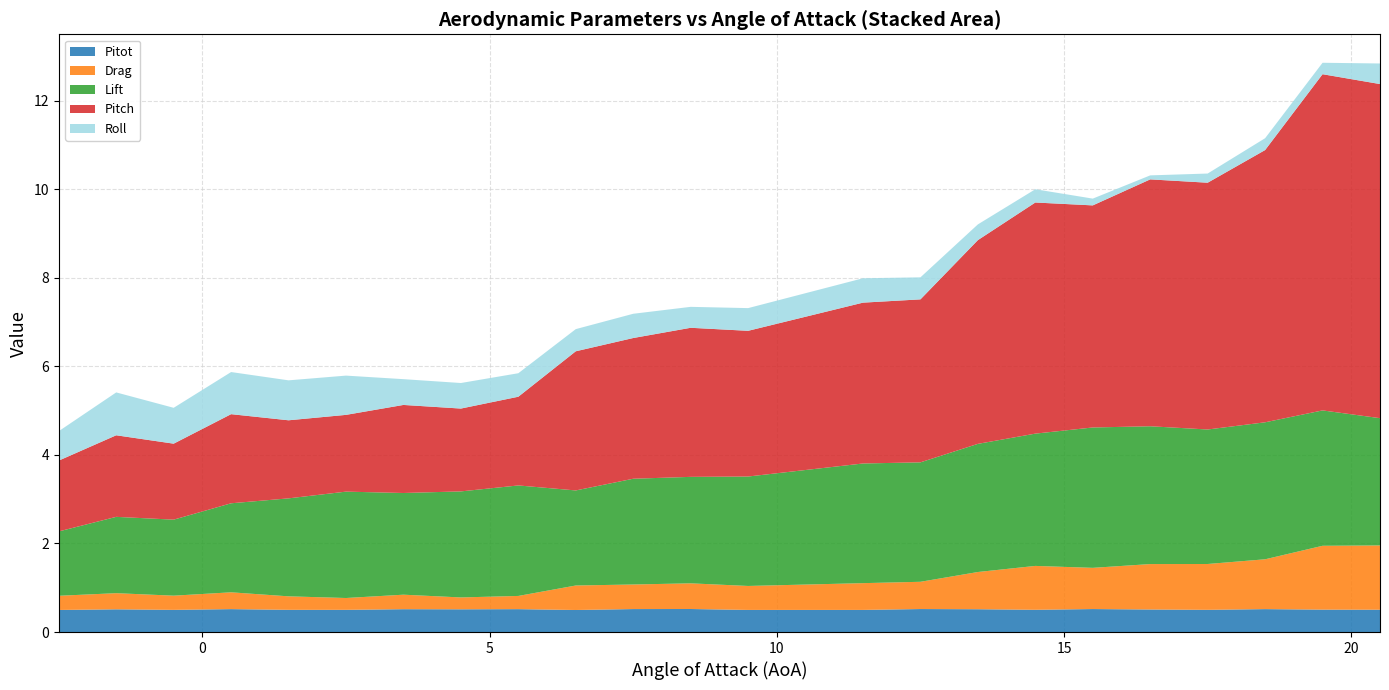

Reading left to right, list all the values displayed in this chart.

Pitot: -2.5=0.5	-1.5=0.5	-0.5=0.5	0.5=0.5	1.5=0.5	2.5=0.5	3.5=0.5	4.5=0.5	5.5=0.5	6.5=0.5	7.5=0.5	8.5=0.5	9.5=0.5	11.5=0.5	12.5=0.5	13.5=0.5	14.5=0.5	15.5=0.5	16.5=0.5	17.5=0.5	18.5=0.5	19.5=0.5	20.5=0.5
Drag: -2.5=0.3	-1.5=0.4	-0.5=0.3	0.5=0.4	1.5=0.3	2.5=0.3	3.5=0.3	4.5=0.3	5.5=0.3	6.5=0.6	7.5=0.6	8.5=0.6	9.5=0.5	11.5=0.6	12.5=0.6	13.5=0.8	14.5=1.0	15.5=0.9	16.5=1.0	17.5=1.0	18.5=1.1	19.5=1.4	20.5=1.5
Lift: -2.5=1.5	-1.5=1.7	-0.5=1.7	0.5=2.0	1.5=2.2	2.5=2.4	3.5=2.3	4.5=2.4	5.5=2.5	6.5=2.1	7.5=2.4	8.5=2.4	9.5=2.5	11.5=2.7	12.5=2.7	13.5=2.9	14.5=3.0	15.5=3.2	16.5=3.1	17.5=3.0	18.5=3.1	19.5=3.1	20.5=2.9
Pitch: -2.5=1.6	-1.5=1.8	-0.5=1.7	0.5=2.0	1.5=1.8	2.5=1.7	3.5=2.0	4.5=1.9	5.5=2.0	6.5=3.1	7.5=3.2	8.5=3.4	9.5=3.3	11.5=3.6	12.5=3.7	13.5=4.6	14.5=5.2	15.5=5.0	16.5=5.6	17.5=5.6	18.5=6.1	19.5=7.6	20.5=7.5
Roll: -2.5=0.7	-1.5=1.0	-0.5=0.8	0.5=1.0	1.5=0.9	2.5=0.9	3.5=0.6	4.5=0.6	5.5=0.5	6.5=0.5	7.5=0.5	8.5=0.5	9.5=0.5	11.5=0.6	12.5=0.5	13.5=0.4	14.5=0.3	15.5=0.2	16.5=0.1	17.5=0.2	18.5=0.3	19.5=0.3	20.5=0.5